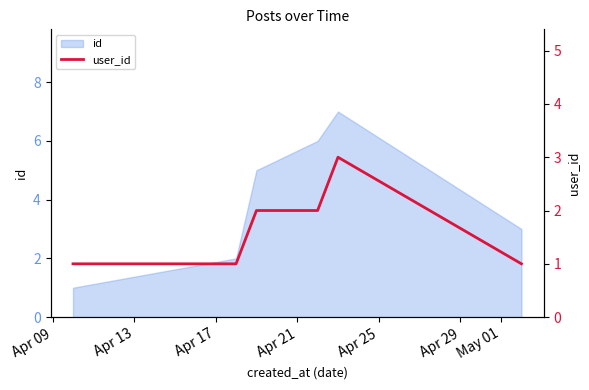

Read the value at Apr 21.

2